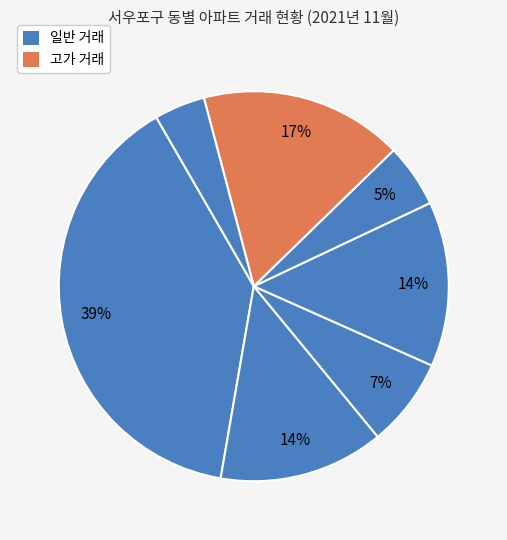

How many slices are in this pie chart?

7